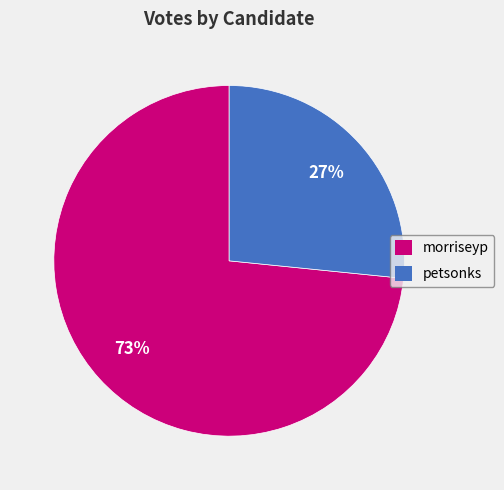

Which slice is the largest?

morriseyp